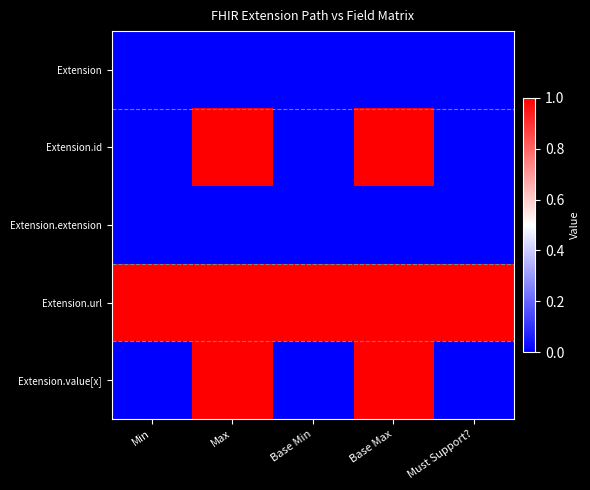

At Max, list the series in order from largest to smallest.

Extension.id, Extension.url, Extension.value[x], Extension, Extension.extension